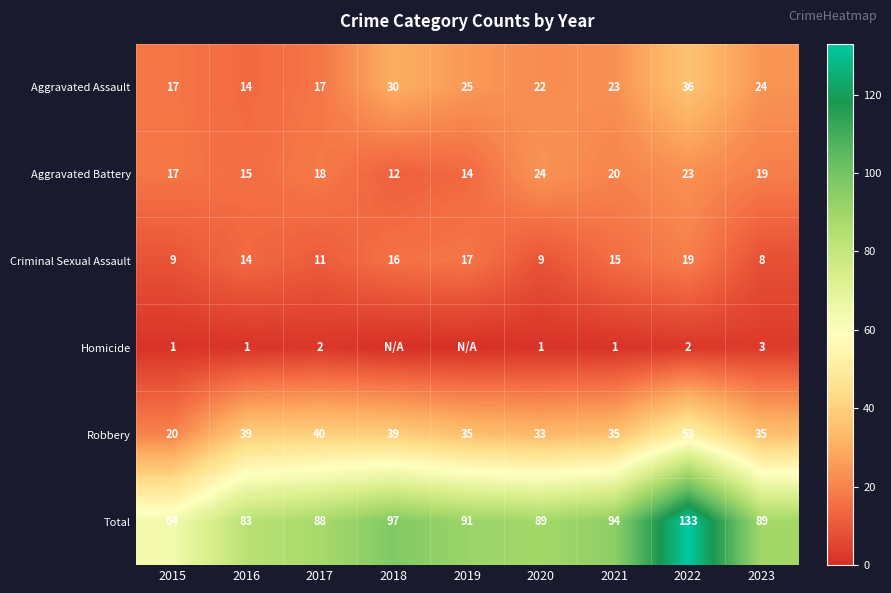

How many data points in Aggravated Assault are less than 23?

4